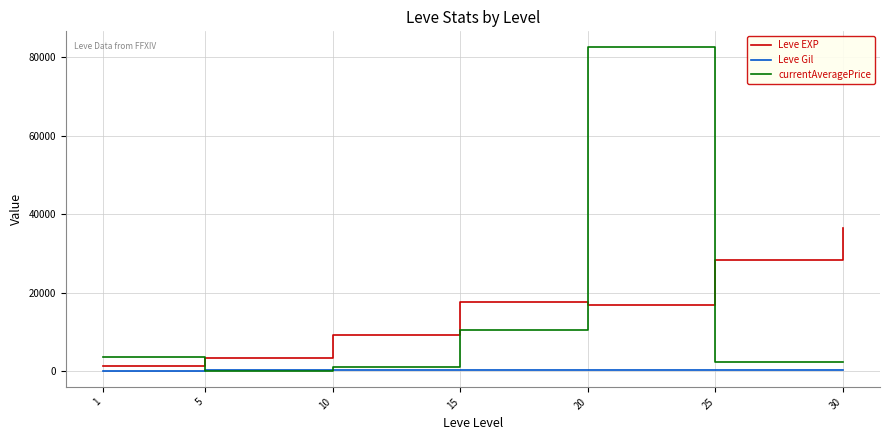

What is the greatest value displayed?

82430.6